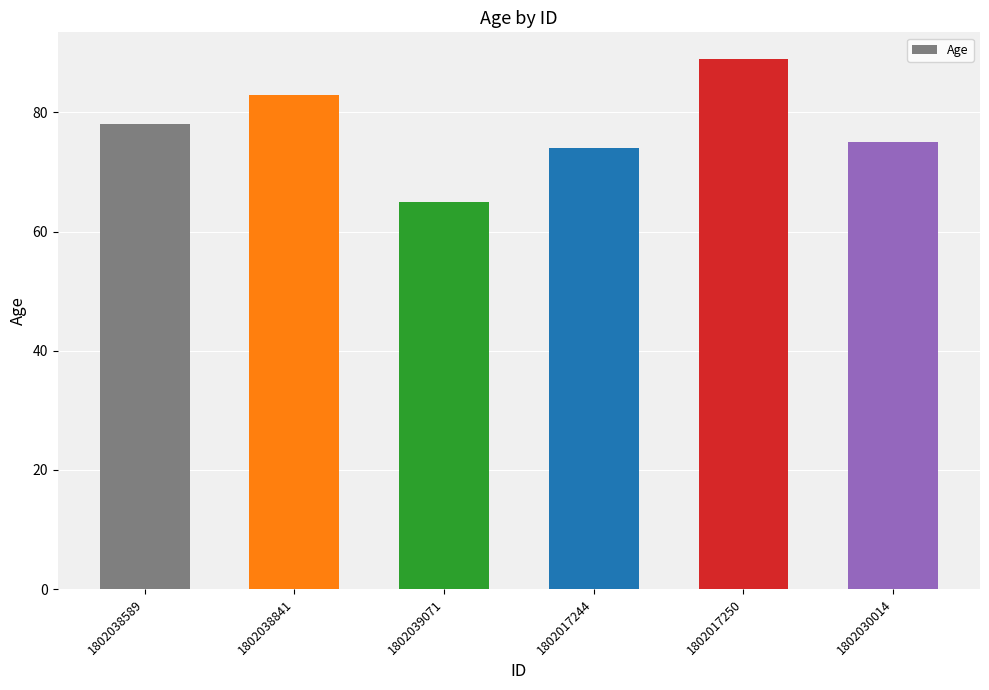

List the labels in order of value, smallest first.

1802039071, 1802017244, 1802030014, 1802038589, 1802038841, 1802017250